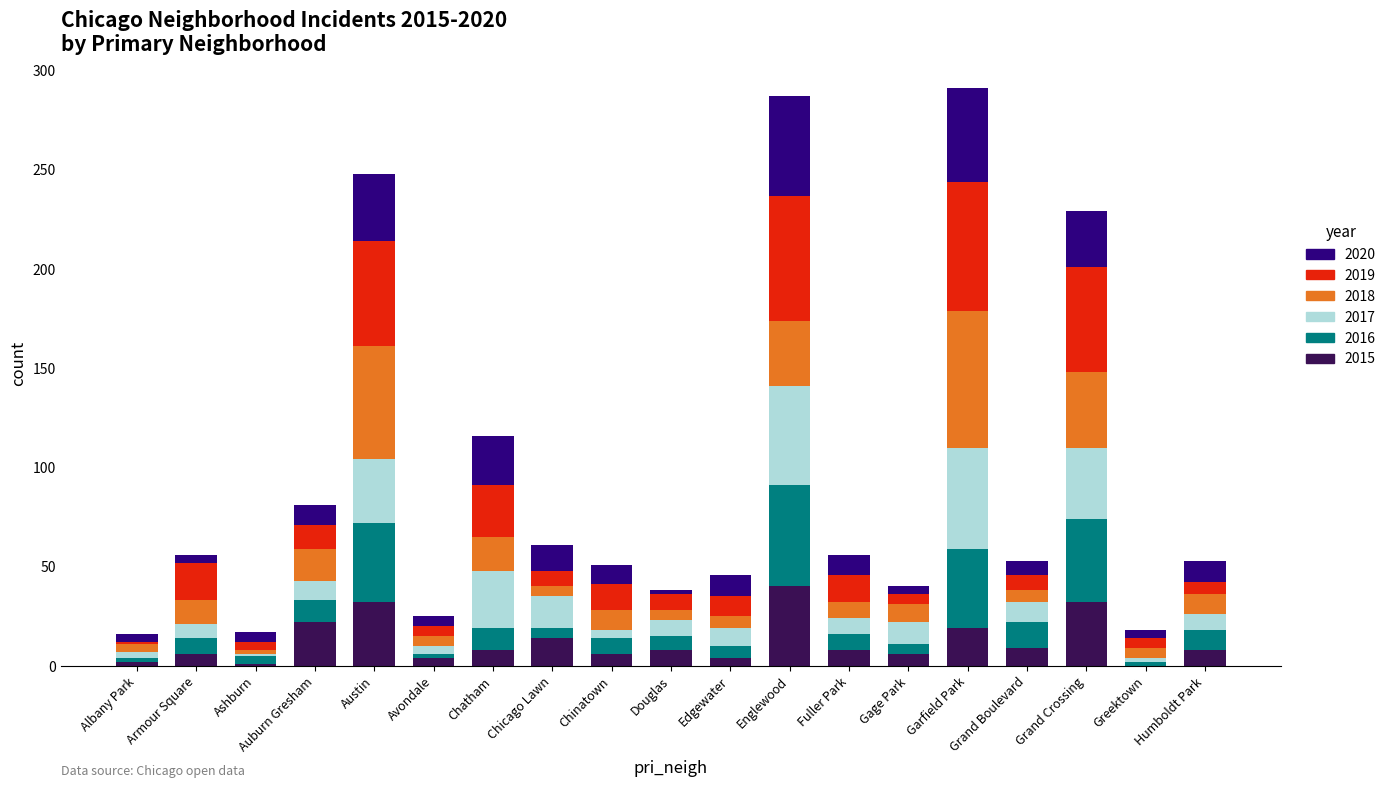

The 2015 series shows 4 at Edgewater. True or false?

True